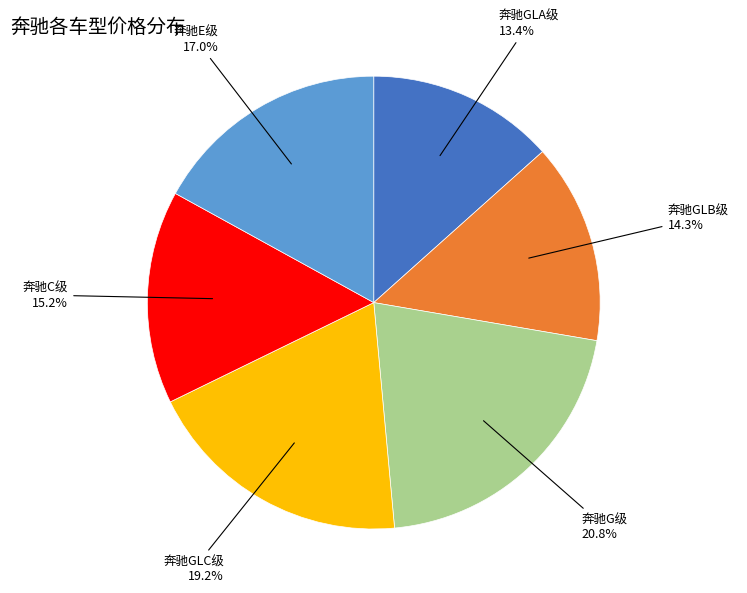

Is there a majority slice in this chart?

No